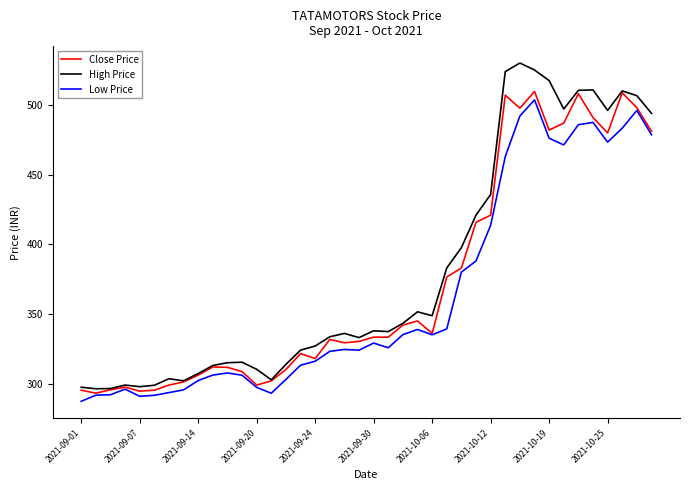

What is the greatest value displayed?

530.0